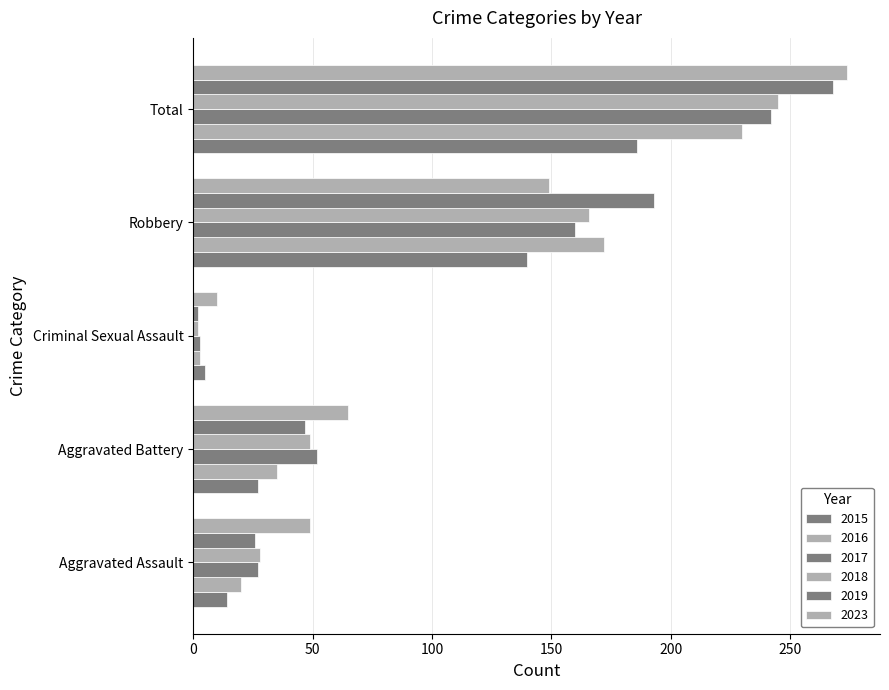

How many data points does each series have?

5